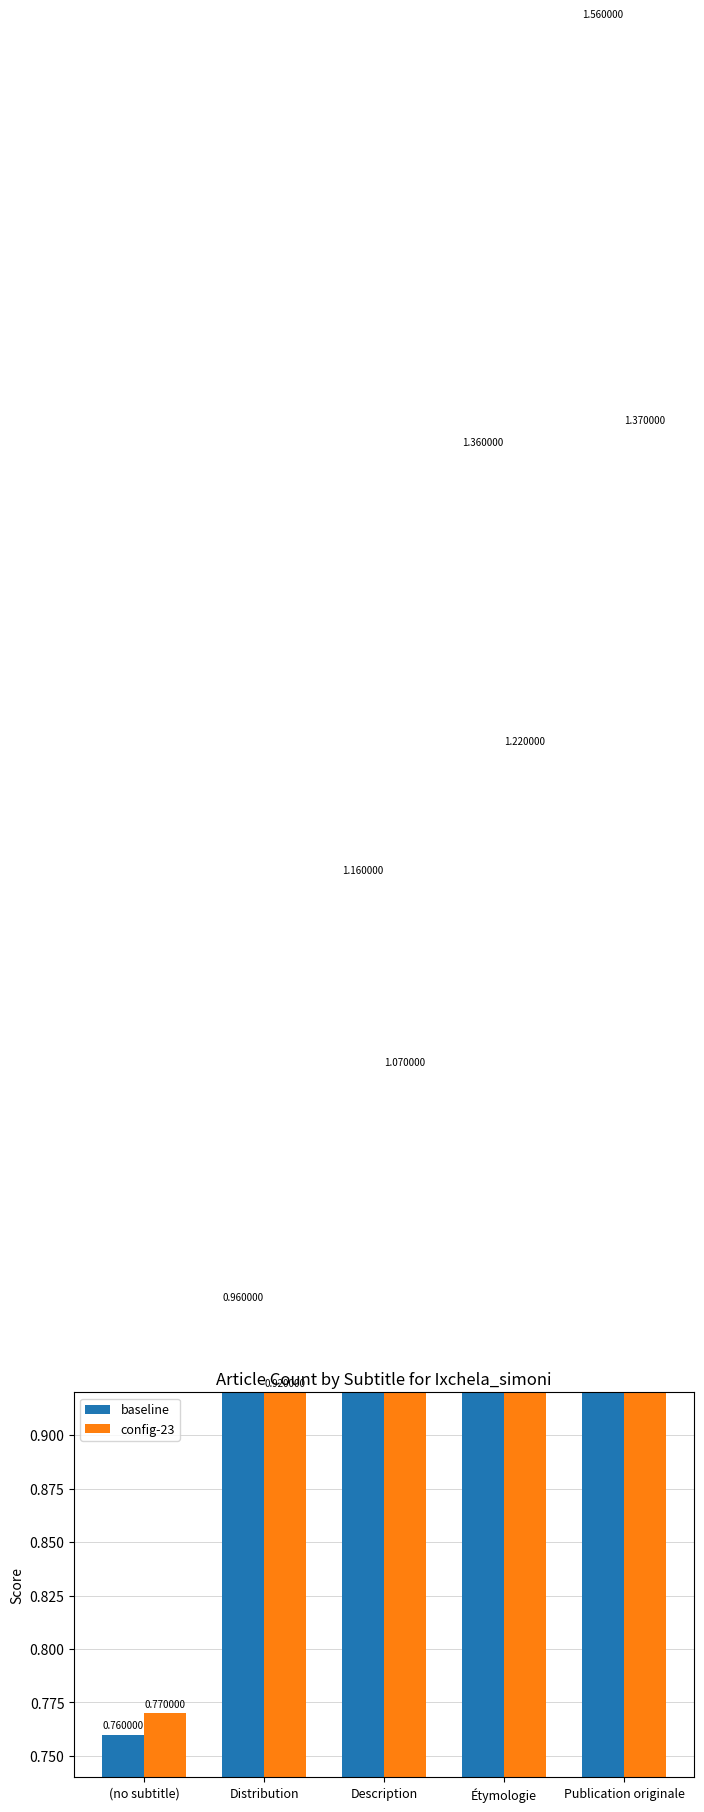

What is the label of the 5th bar from the left?

Publication originale